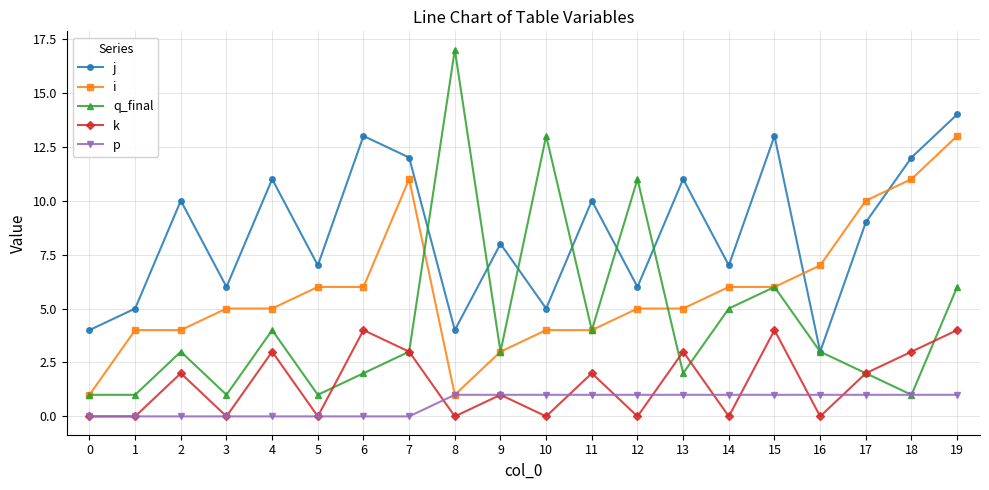

Is it true that i equals 6 at 6?

True